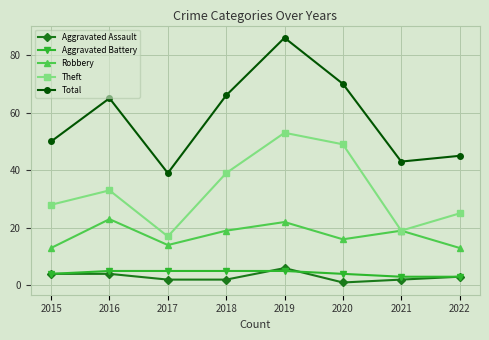

How many interior local peaks does the Robbery series have?

3